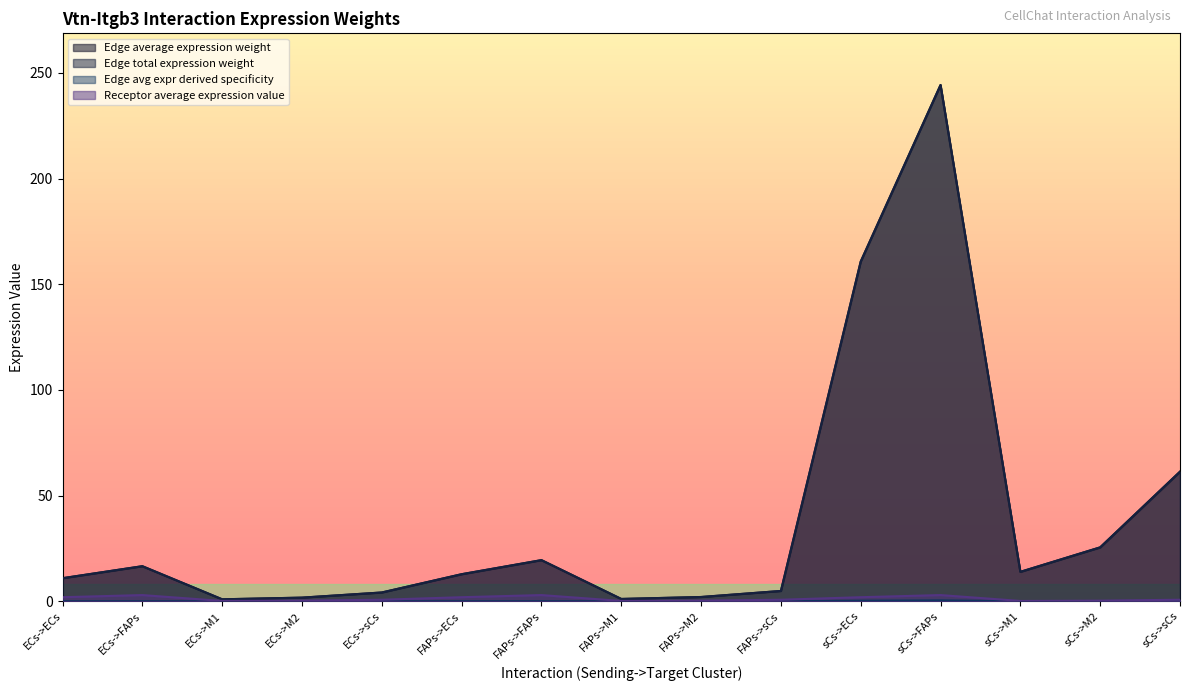

What is the value of the Edge average expression weight point at the 15th from the left?

61.3